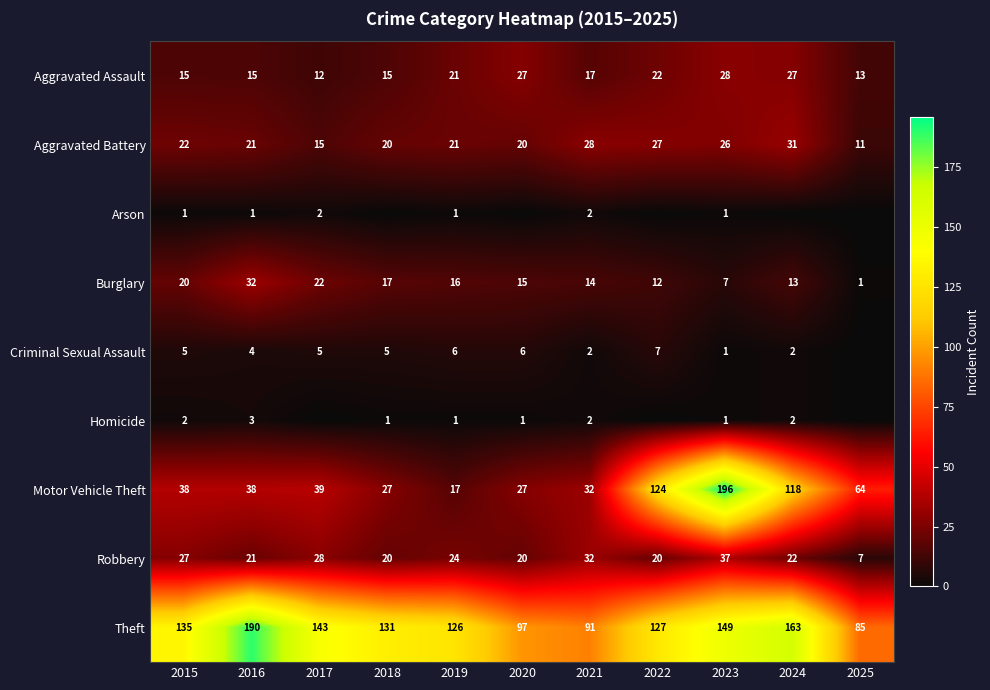

The value of Robbery at 2024 is 22. True or false?

True